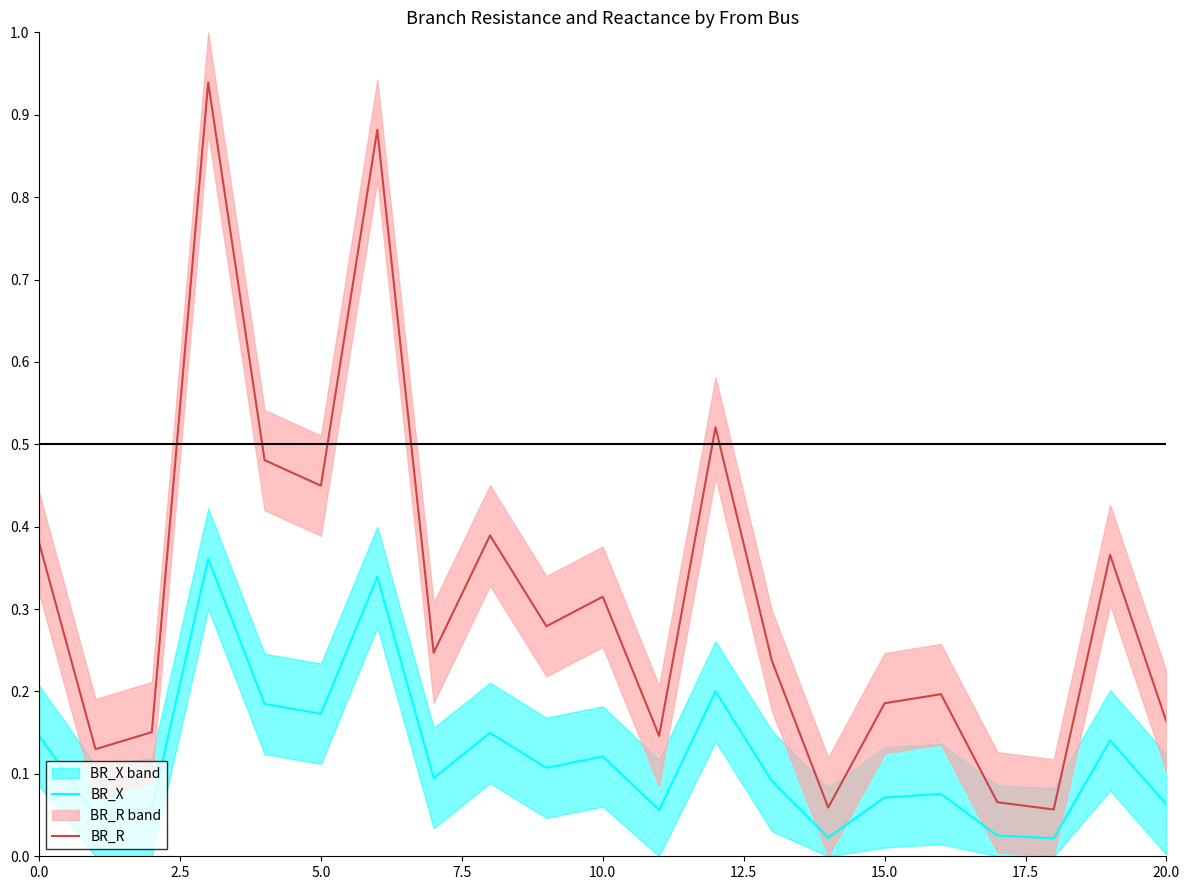

What is the difference between the maximum and minimum values in the BR_X series?

0.3